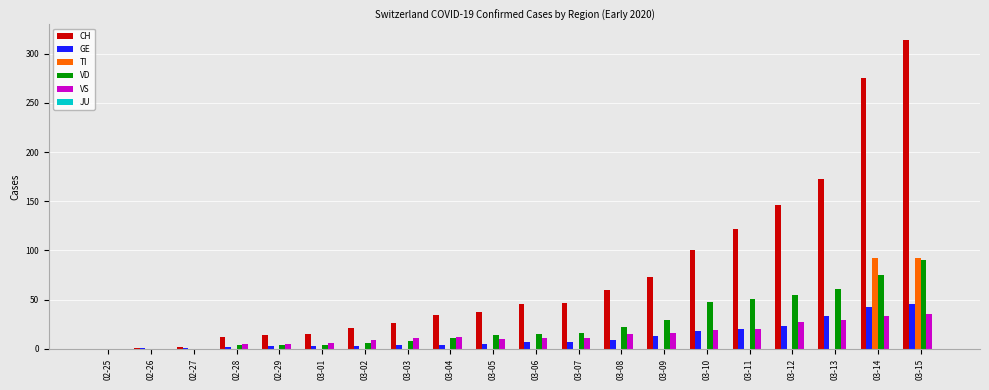

What is the highest value of the TI series?

92